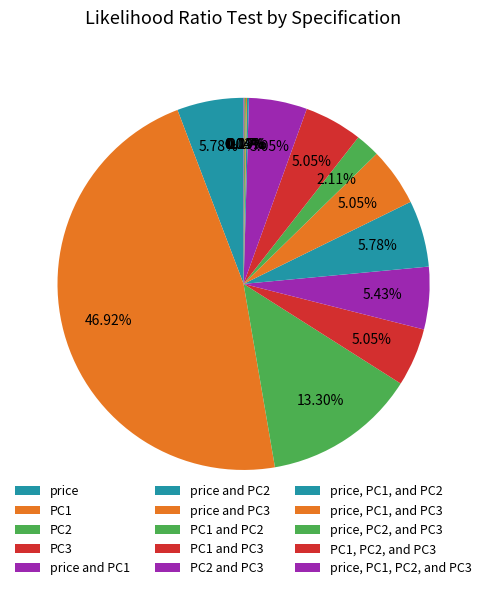

Rank the categories by value from lowest to highest.

PC1, PC2, and PC3, price, PC1, PC2, and PC3, price, PC1, and PC3, price, PC2, and PC3, price, PC1, and PC2, PC1 and PC2, PC3, price and PC3, PC1 and PC3, PC2 and PC3, price and PC1, price, price and PC2, PC2, PC1